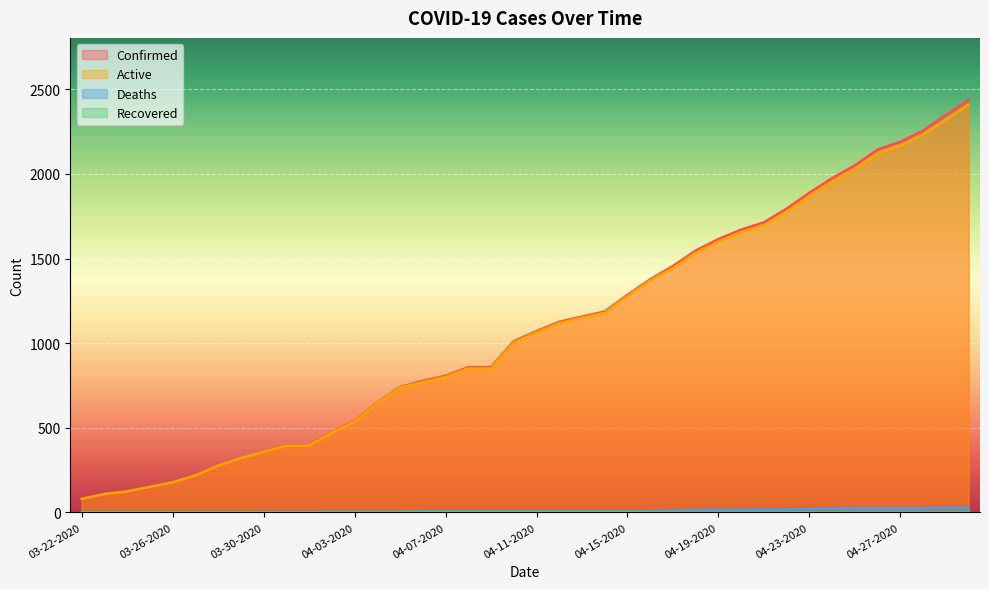

What is the difference between the second highest and minimum values in the Confirmed series?

2268